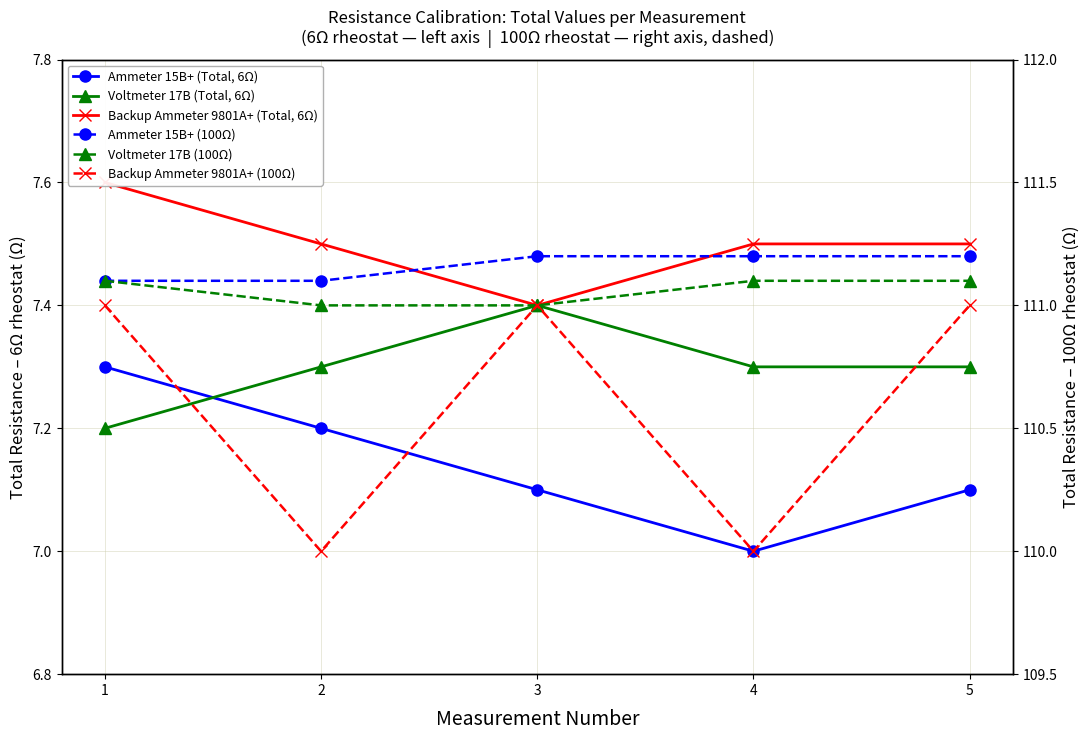

True or false: Backup Ammeter 9801A+ (100Ω) has a value of 46.4 at 2.

False